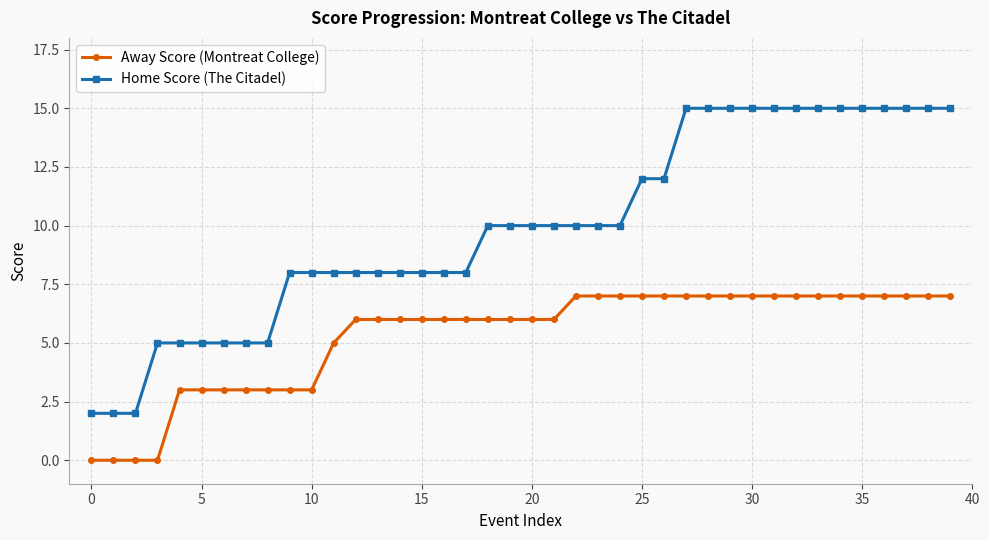

True or false: Away Score (Montreat College) and Home Score (The Citadel) cross at least once.

False